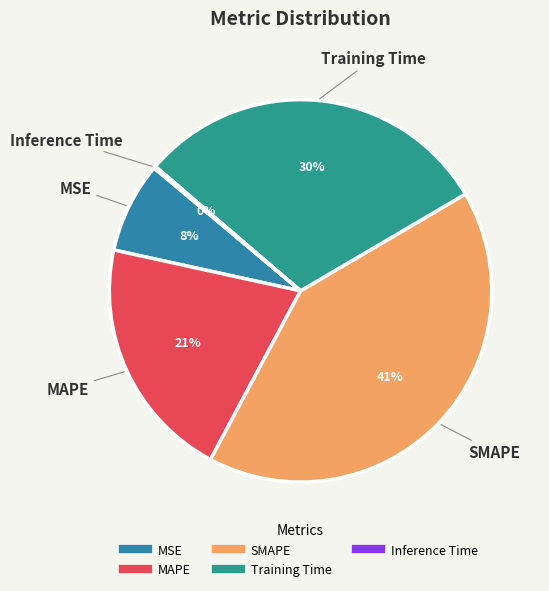

To the nearest percent, what is the difference between the largest and smallest slice percentages?

41%